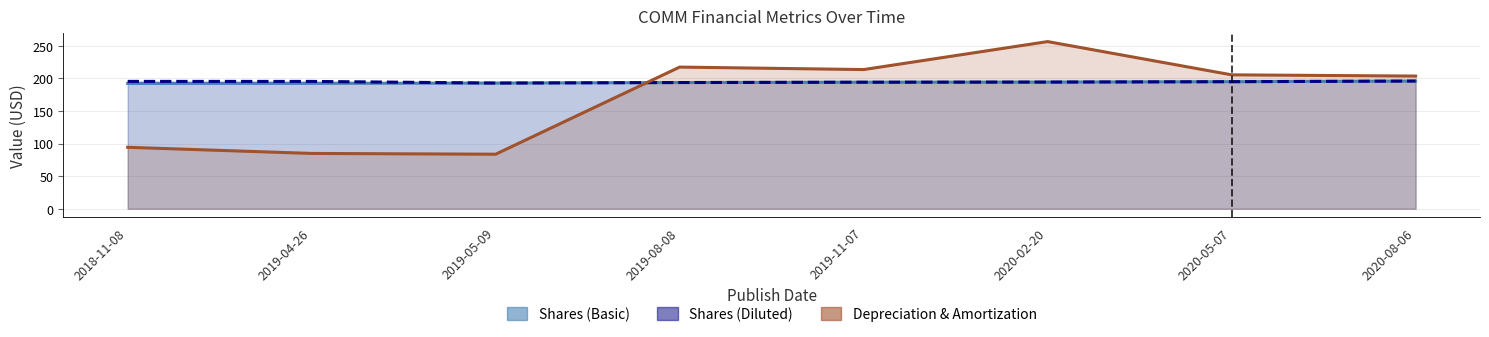

What is the label of the 3rd point from the left?

2019-05-09